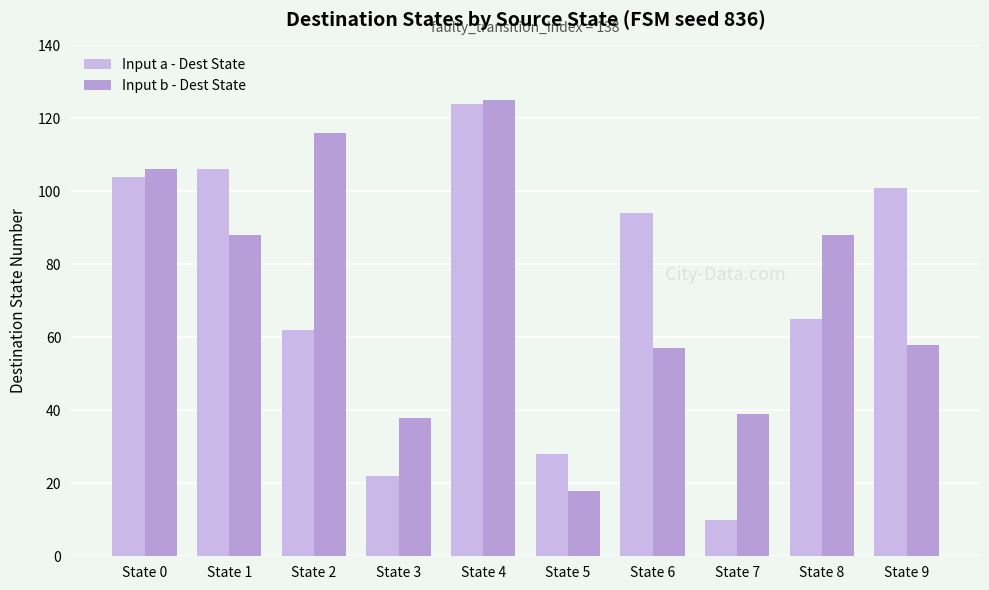

Which has a higher value, State 8 or State 2?

State 8